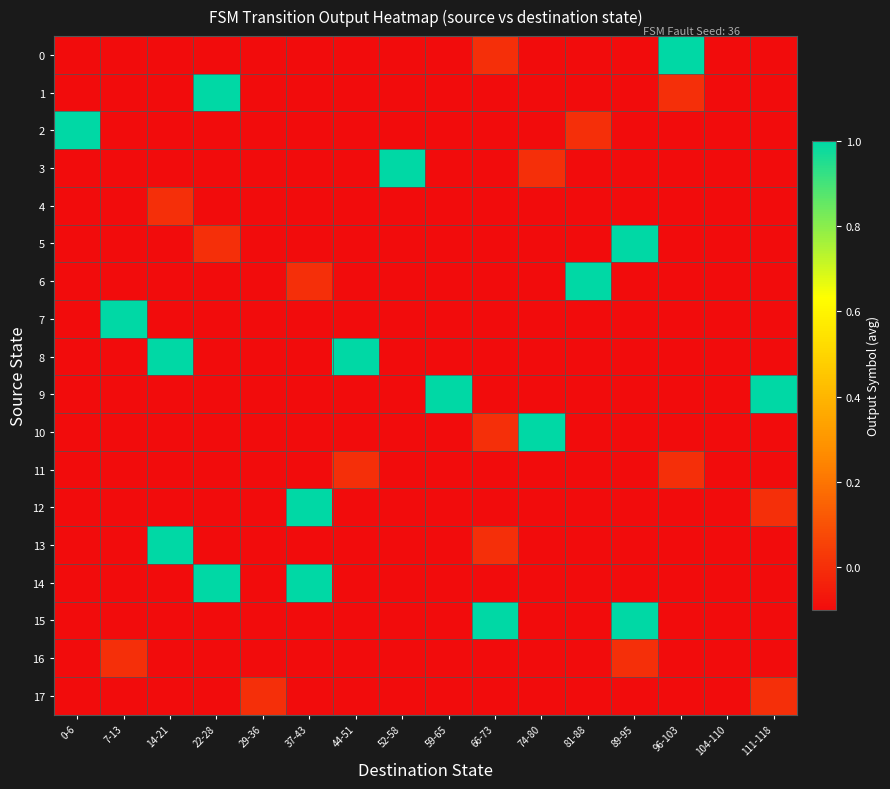

At which category does the chart reach its peak across all series?

96-103